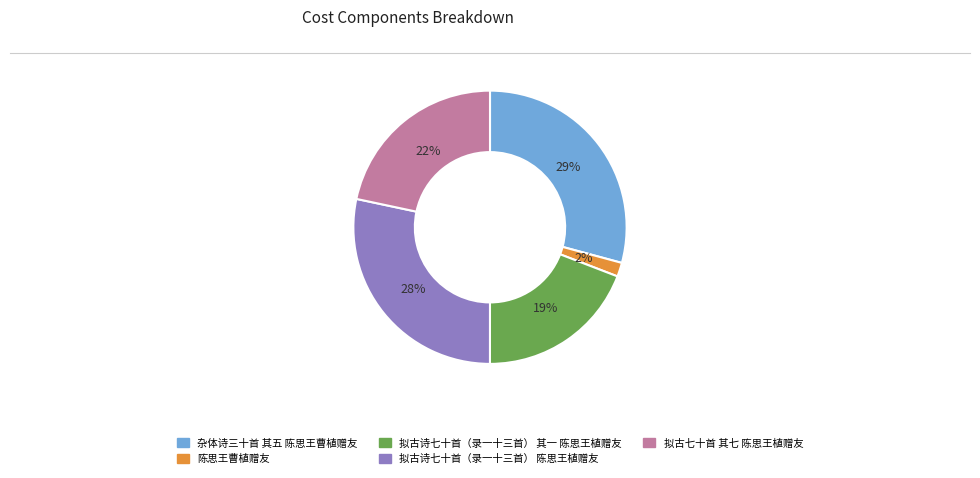

To the nearest percent, what is the average slice percentage?

20%